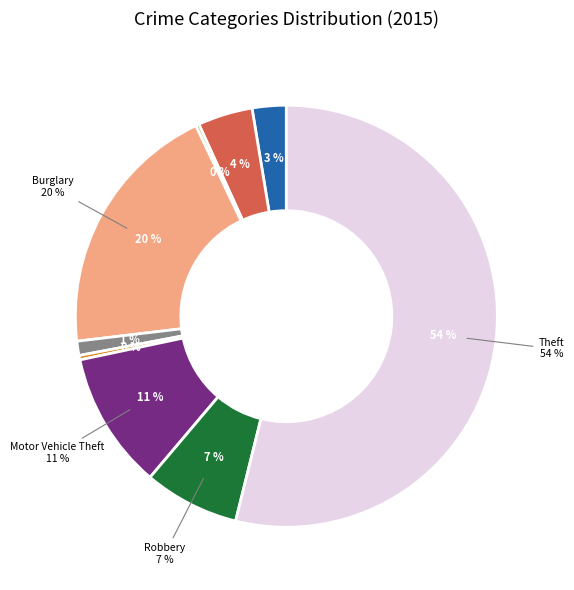

Is there any slice that represents more than half of the pie?

Yes